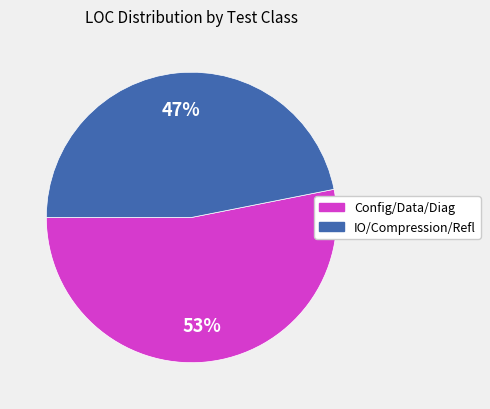

Is there any slice that represents more than half of the pie?

Yes